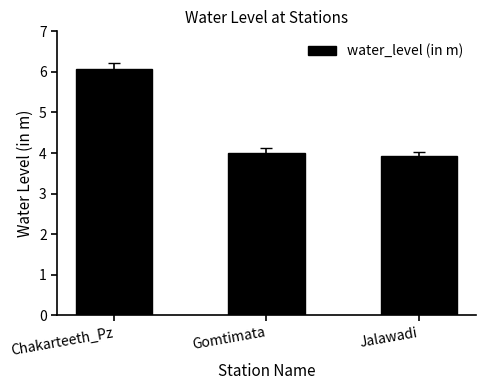

What is the difference between the maximum and second lowest values?

2.1